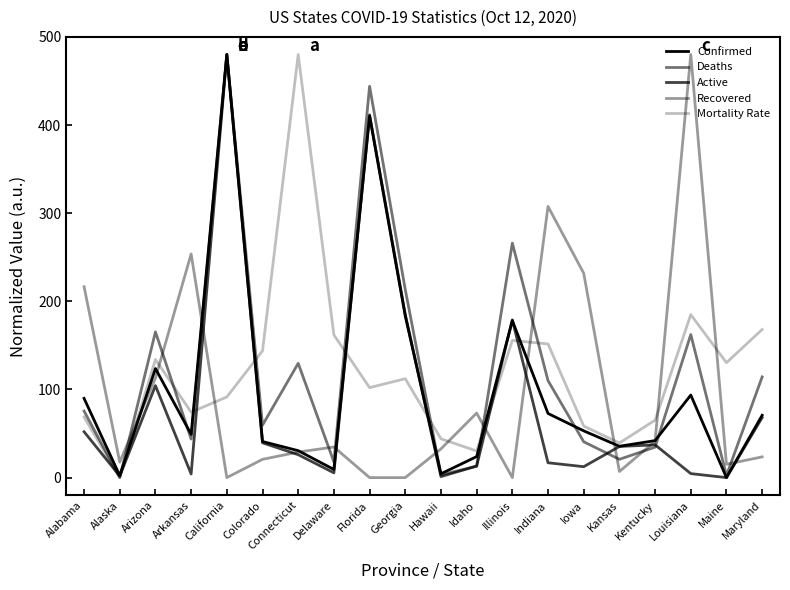

How many lines are shown in the chart?

5